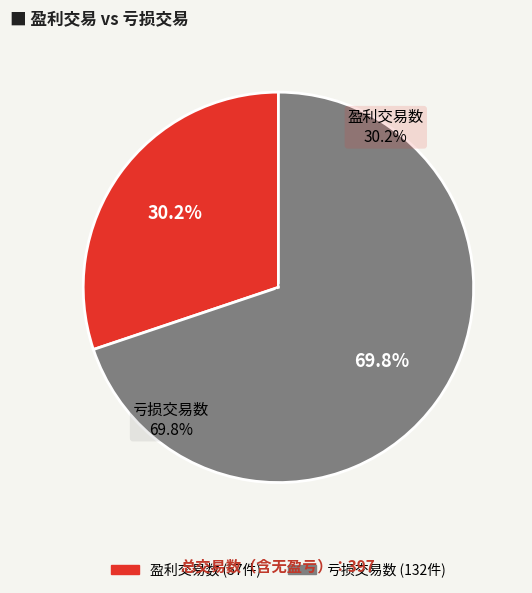

Which category has the smallest portion of the pie?

盈利交易数